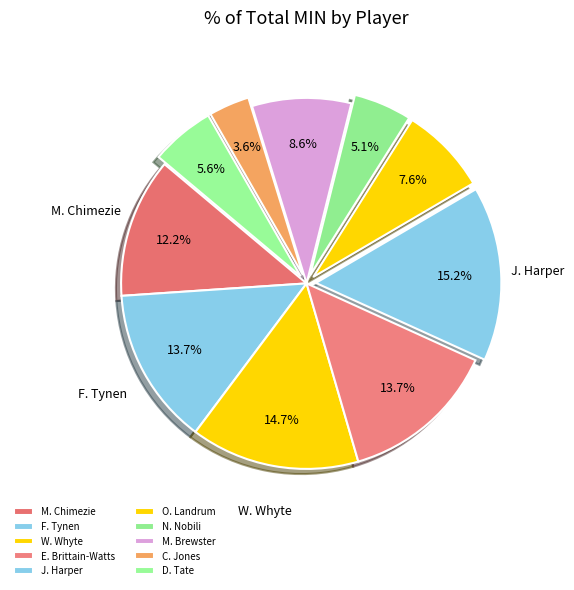

To the nearest percent, what portion does M. Brewster represent?

9%